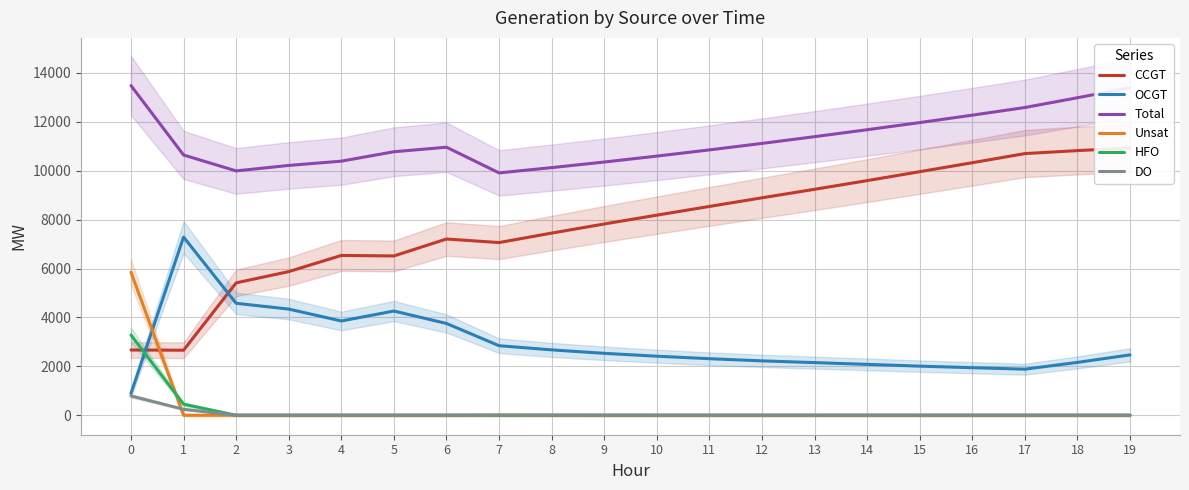

How many interior local peaks does the Unsat series have?

1